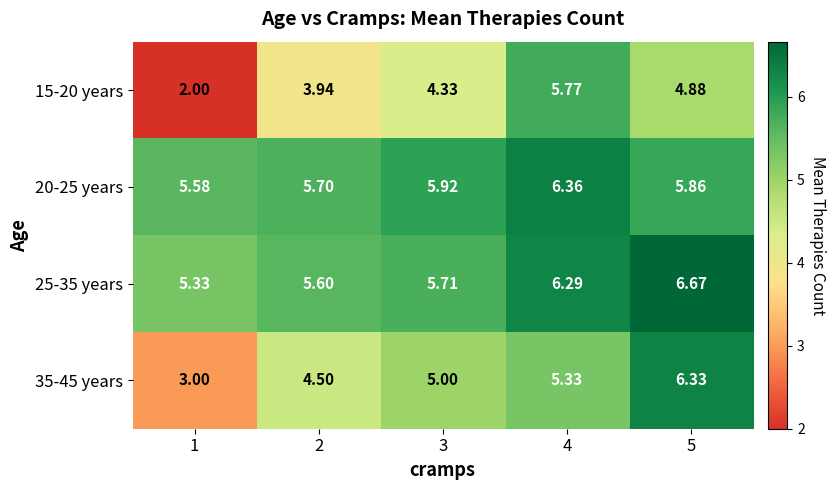

At 4, list the series in order from smallest to largest.

35-45 years, 15-20 years, 25-35 years, 20-25 years